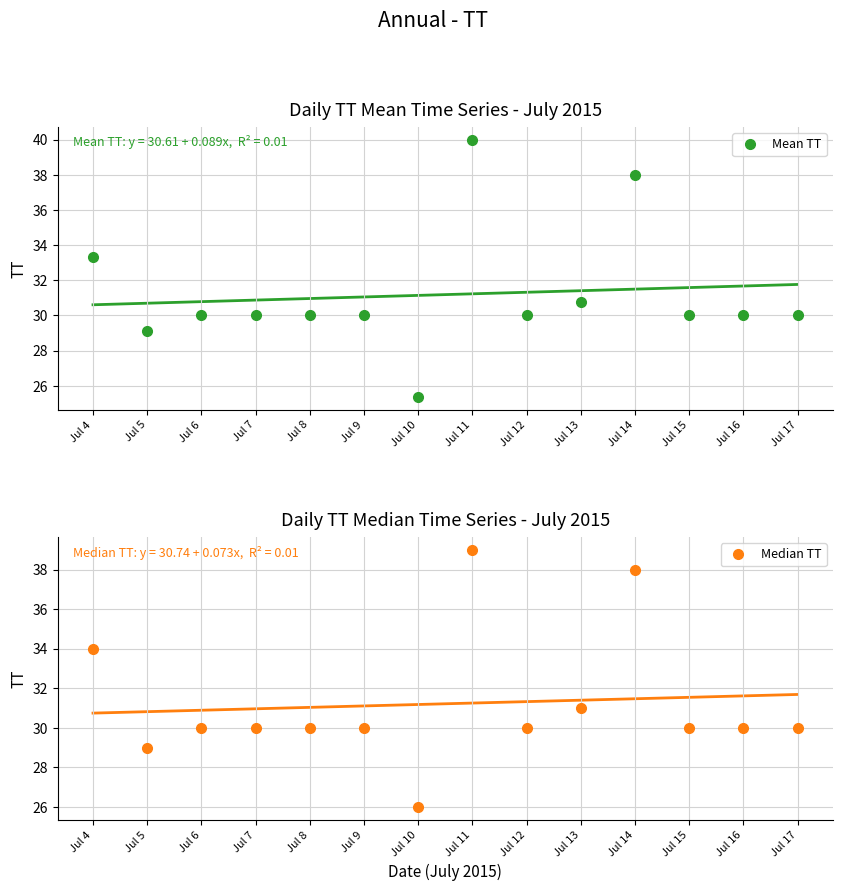

Rank the series by their maximum value, from lowest to highest.

Median TT, Mean TT